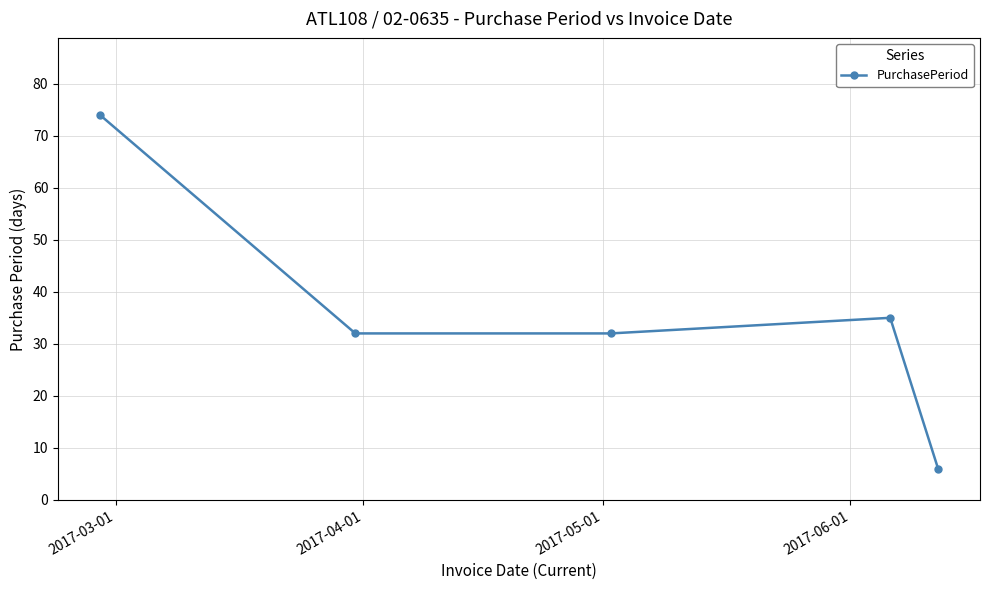

How many distinct data groups are displayed?

1